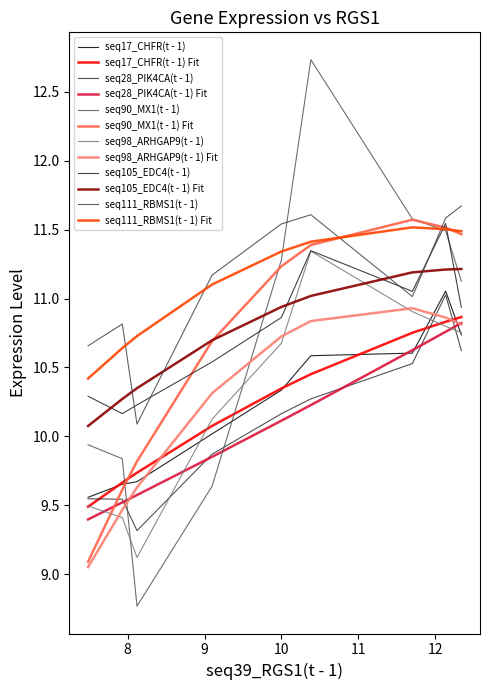

True or false: seq17_CHFR(t - 1) has more than 2 interior local peaks.

False